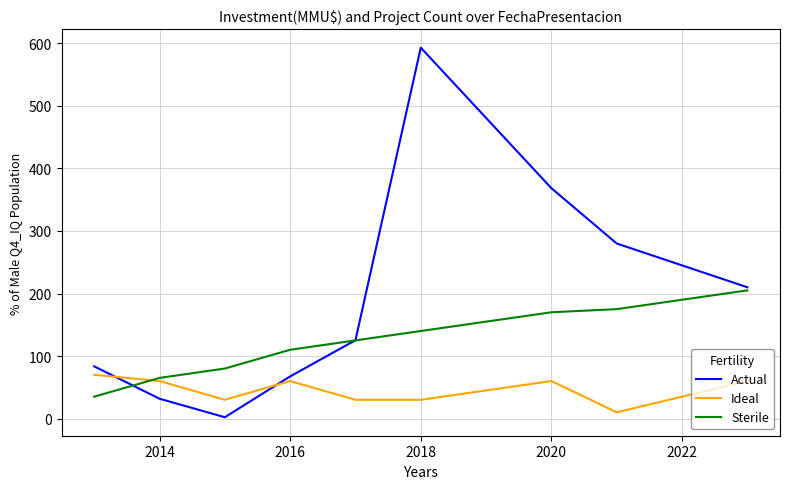

Rank the series by their maximum value, from lowest to highest.

Ideal, Sterile, Actual